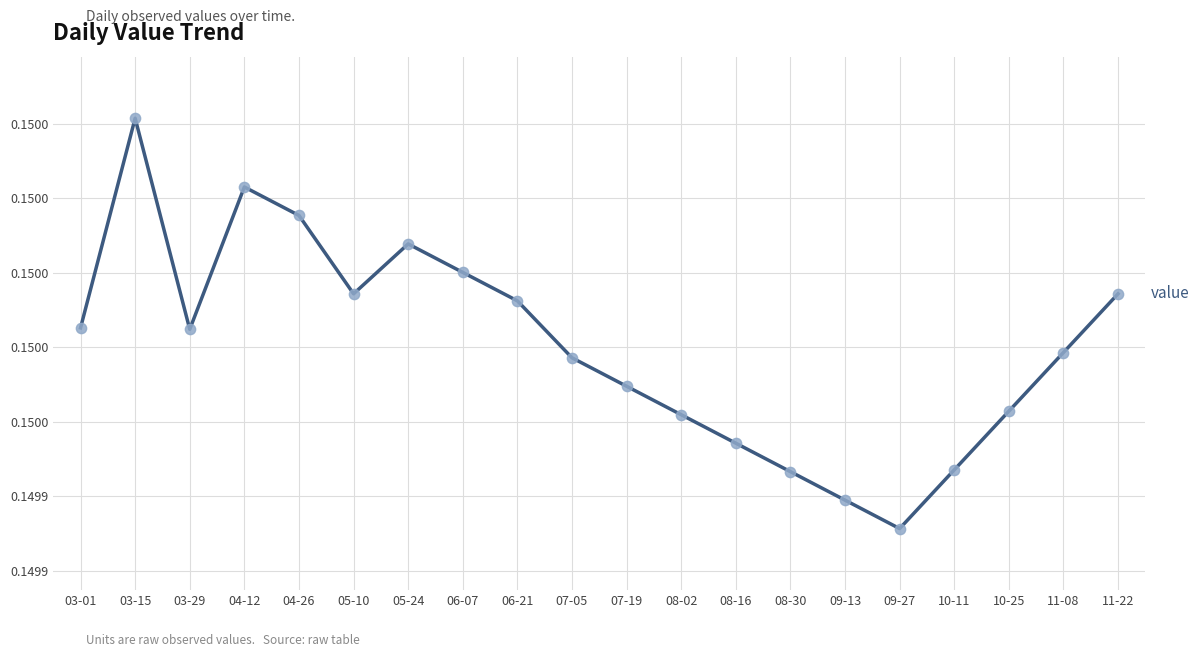

Which has a higher value, 03-29 or 08-16?

03-29